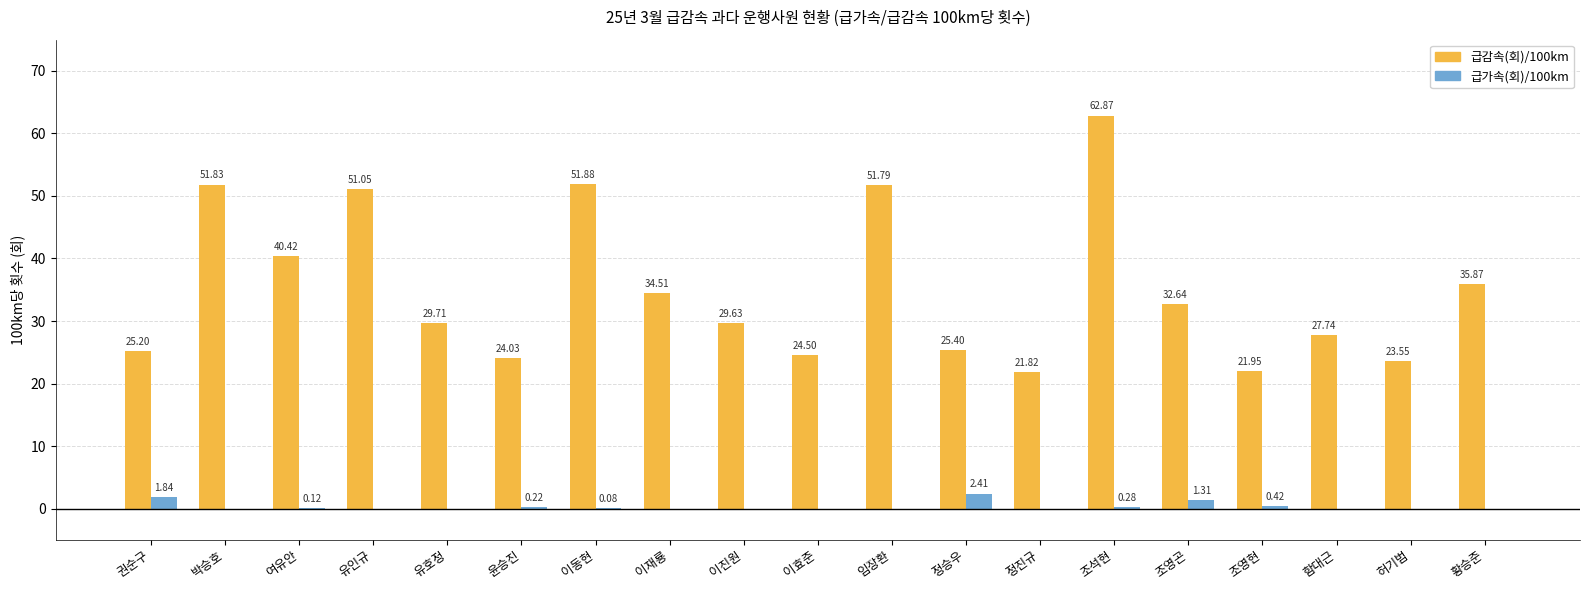

Between 임장환 and 정승우, which series saw the biggest shift?

급감속(회)/100km